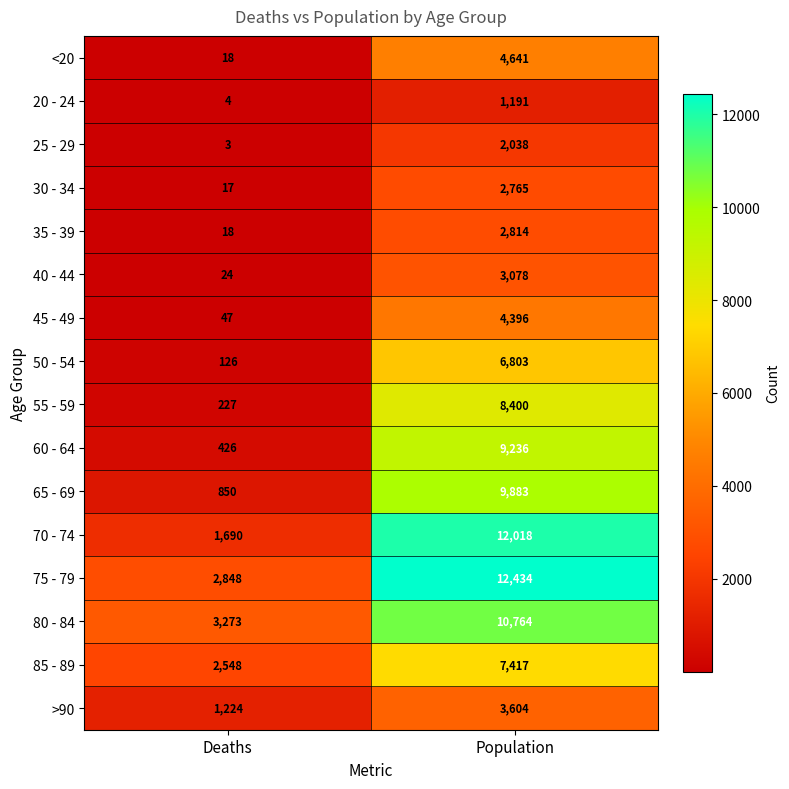

The value of 30 - 34 at Population is 2765. True or false?

True